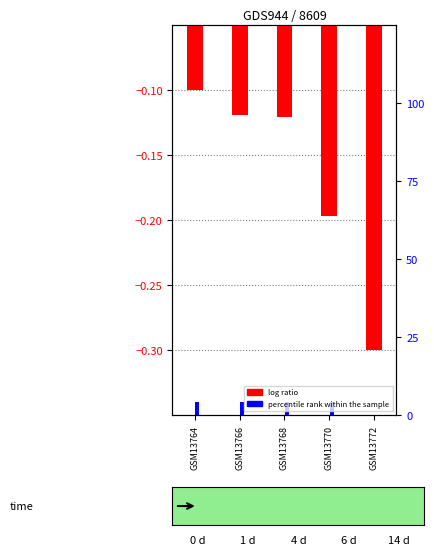

Which series has the largest range (max minus min)?

log ratio